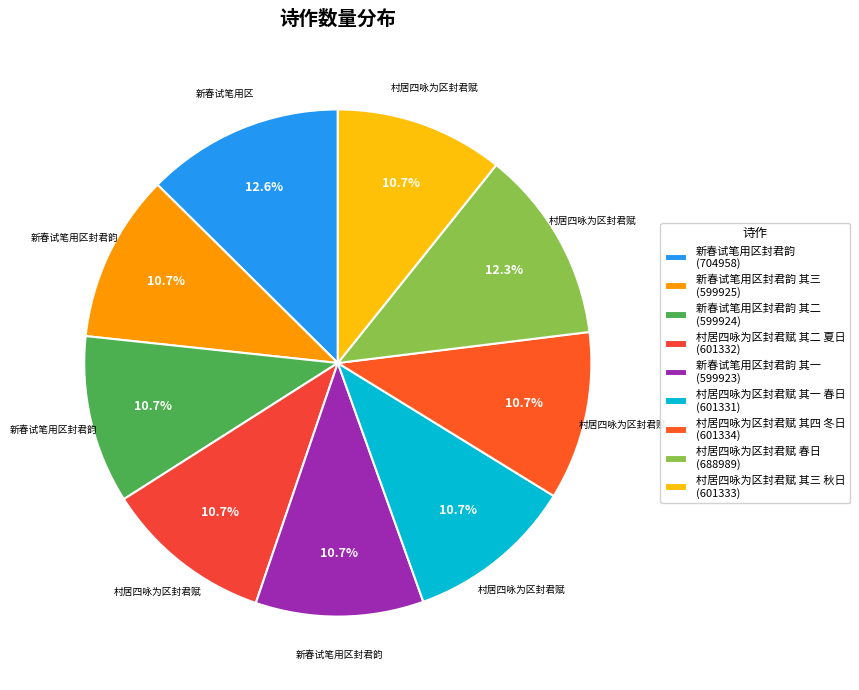

How many slices are in this pie chart?

9